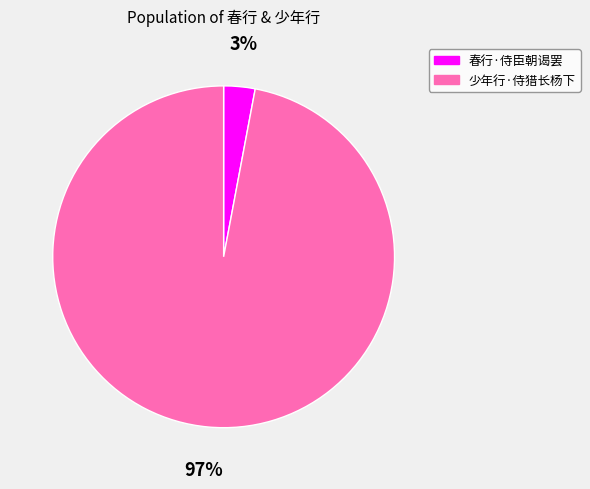

Does 春行·侍臣朝谒罢 account for over 50% of the chart?

No